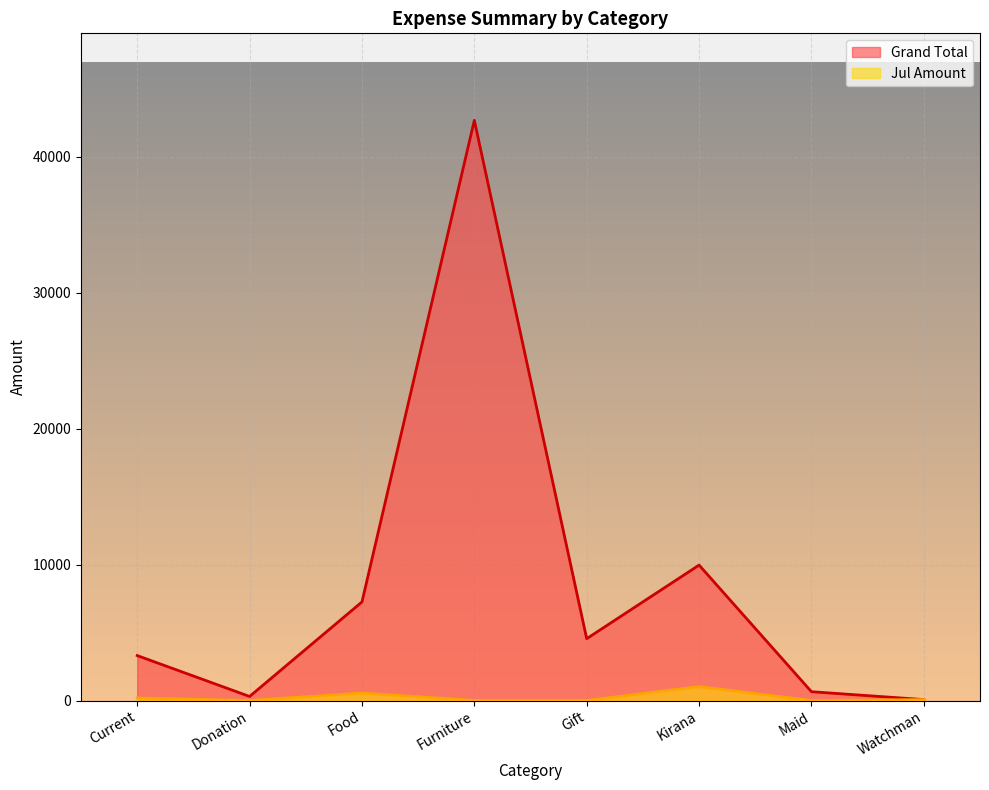

What position from the right is Maid?

2